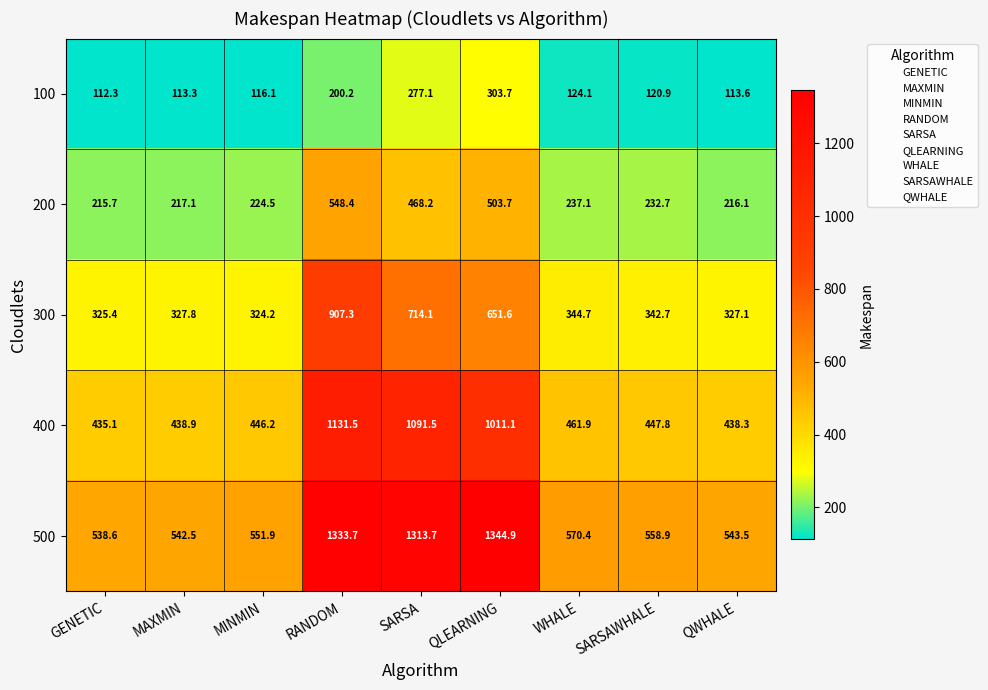

Where is 100 nearest to the value 208?

RANDOM